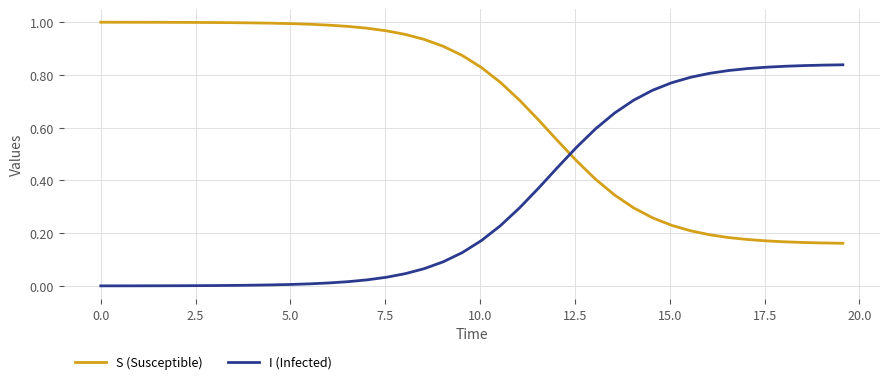

List the series in order of their peak value, highest first.

S (Susceptible), I (Infected)